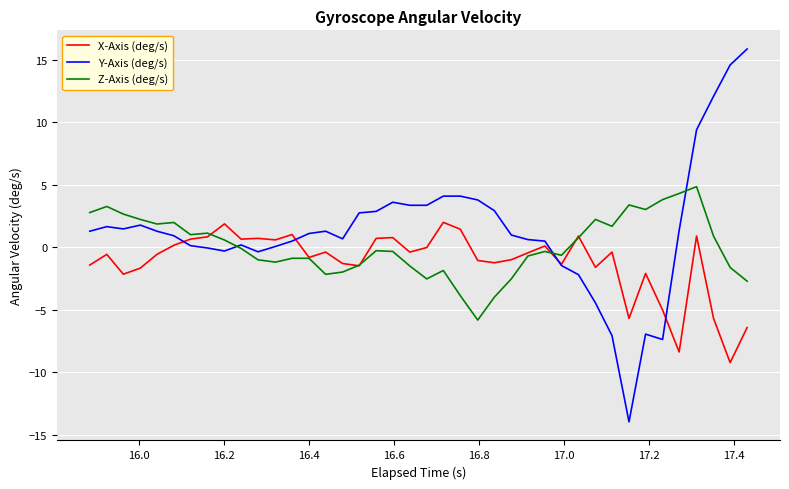

List the series in order of their peak value, highest first.

Y-Axis (deg/s), Z-Axis (deg/s), X-Axis (deg/s)